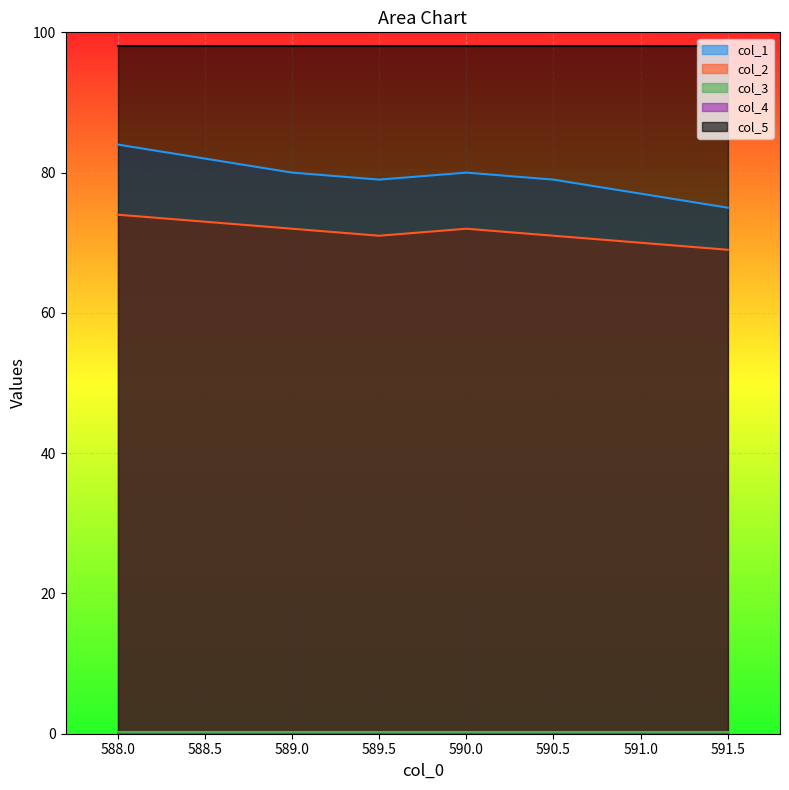

How many interior local peaks does the col_2 series have?

1